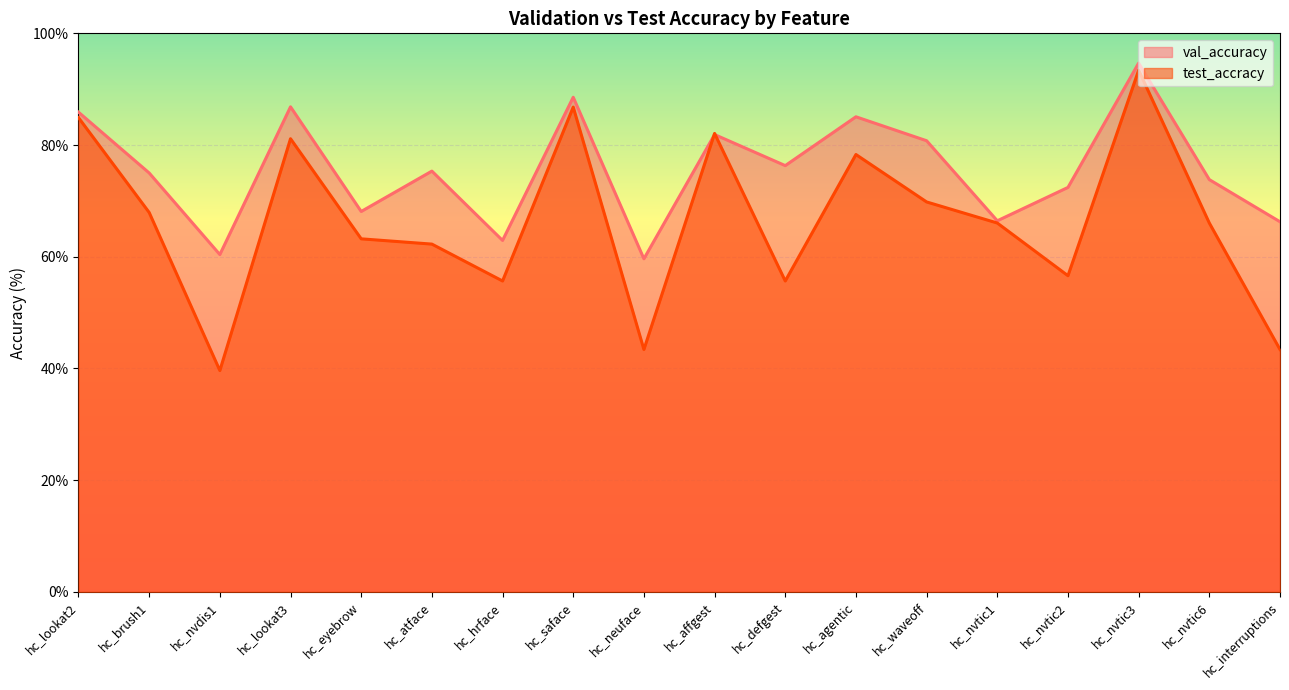

Between hc_atface and hc_lookat3, which is larger?

hc_lookat3